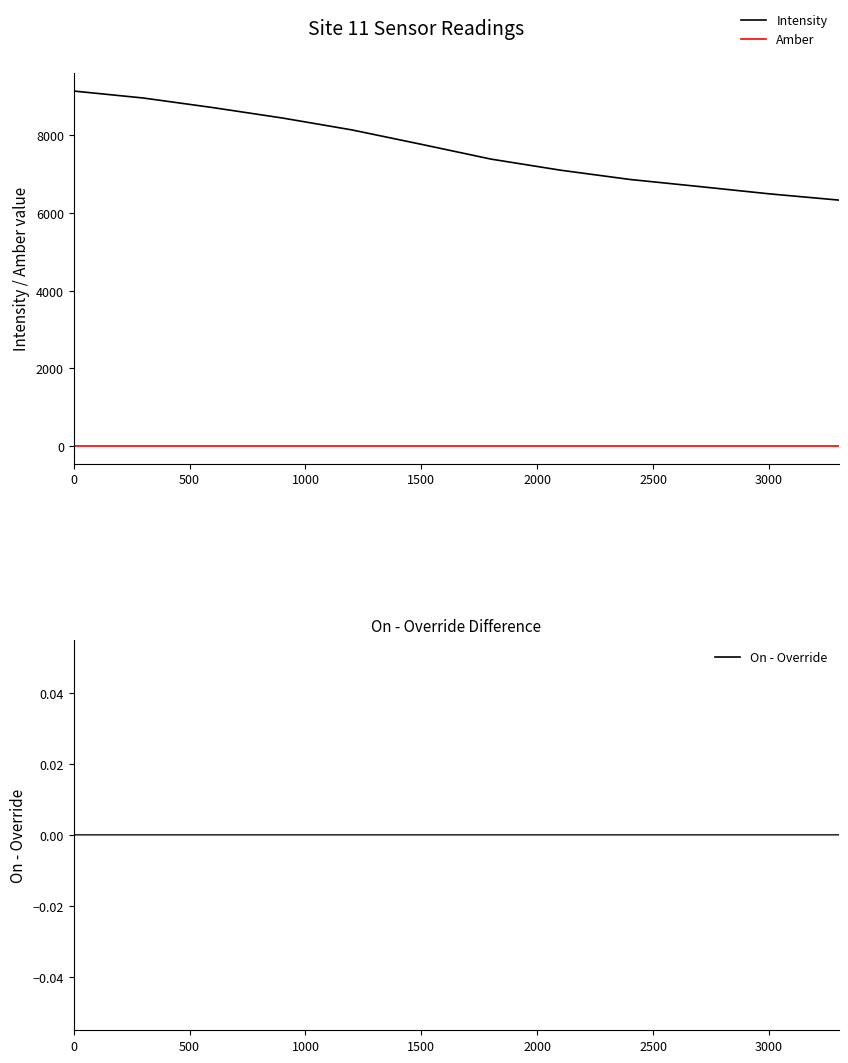

True or false: On - Override and Intensity cross at least once.

False